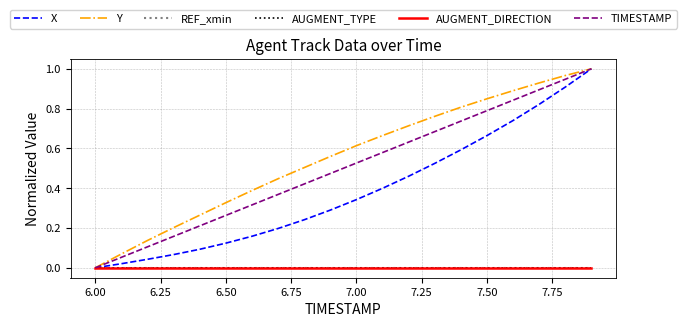

Rank the series by their maximum value, from highest to lowest.

X, Y, TIMESTAMP, REF_xmin, AUGMENT_TYPE, AUGMENT_DIRECTION